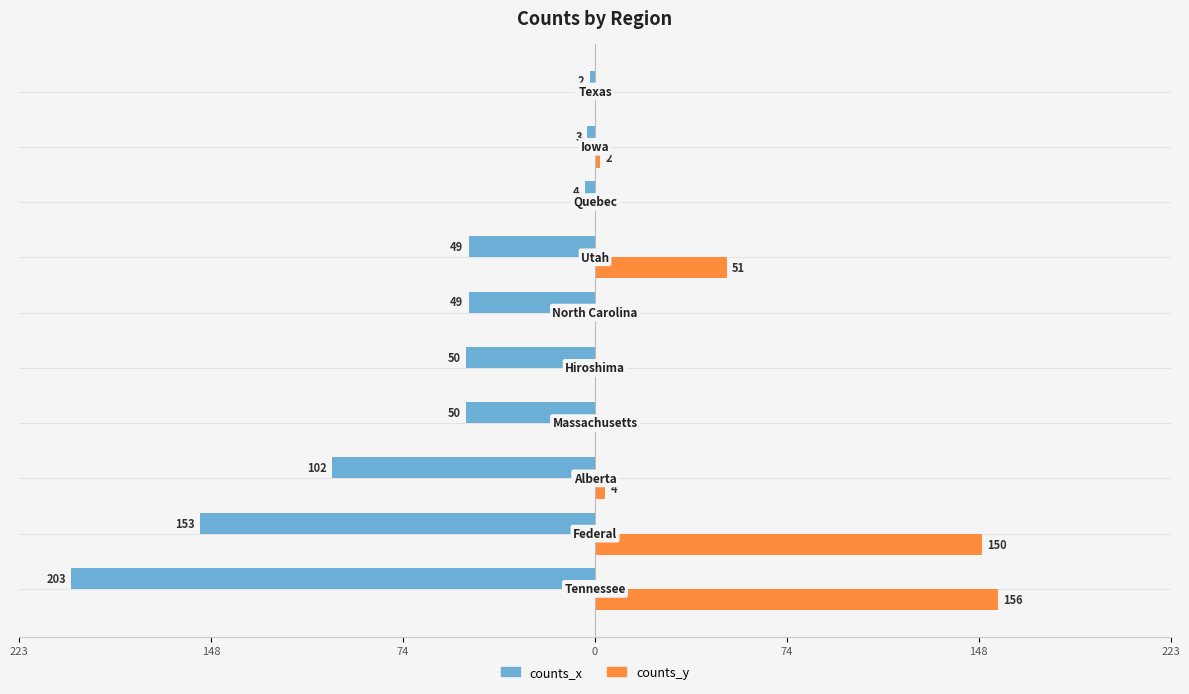

What are all the series names shown in the legend?

counts_x, counts_y